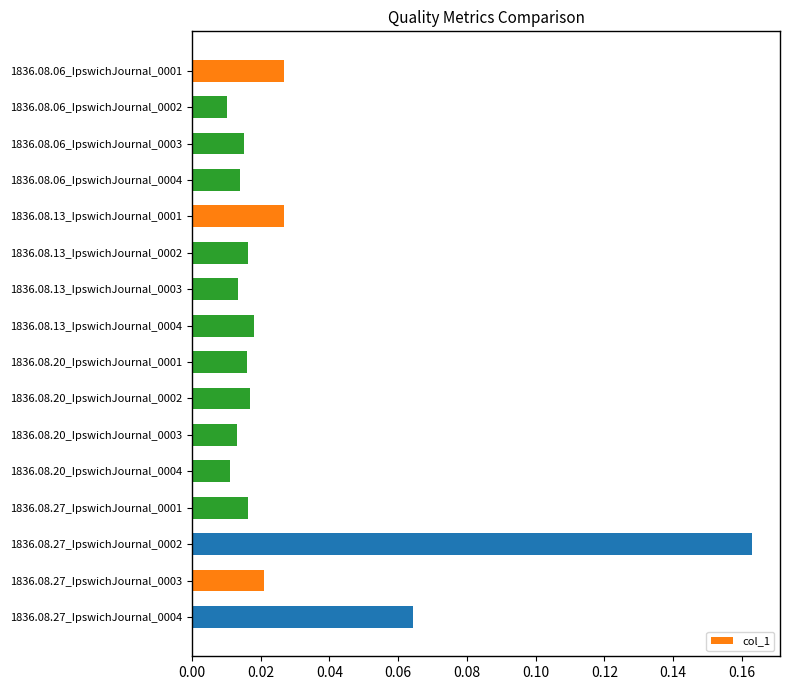

What is the label of the 1st bar from the top?

1836.08.06_IpswichJournal_0001